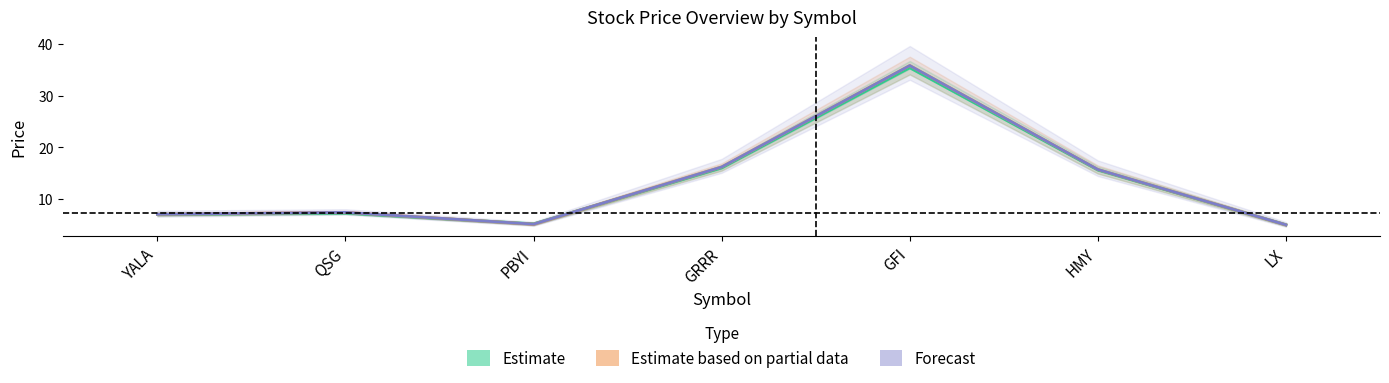

What are all the series names shown in the legend?

Estimate, Estimate based on partial data, Forecast